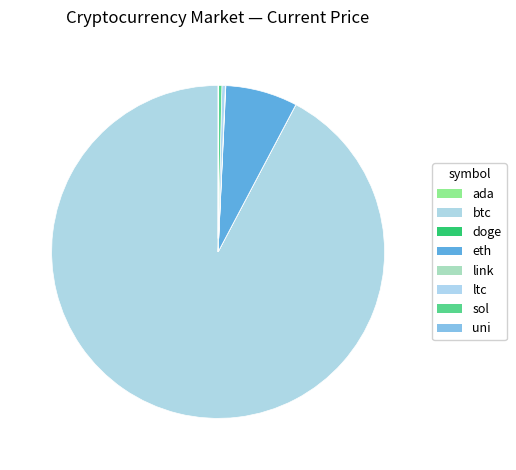

How many slices are in this pie chart?

8